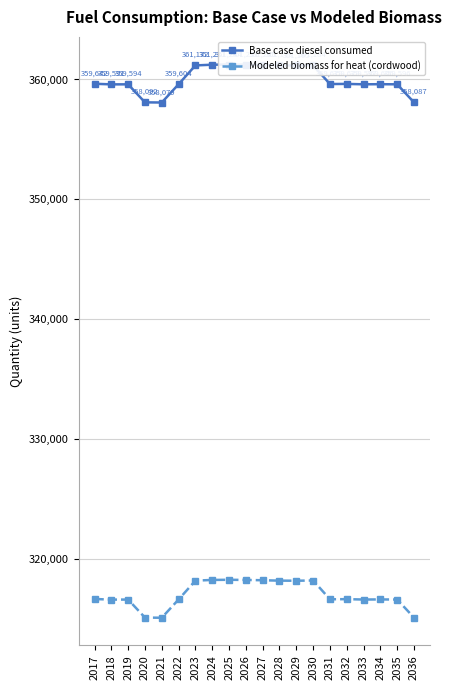

Reading right to left, what are all the values shown in this chart?

Base case diesel consumed: 358087.0	359596.0	359606.0	359597.0	359629.0	359619.0	361184.0	361165.0	361173.0	361205.0	361231.0	361244.0	361231.0	361172.0	359604.0	358079.0	358092.0	359594.0	359591.0	359642.0
Modeled biomass for heat (cordwood): 315129.6	316638.6	316648.6	316639.6	316671.6	316661.6	318226.6	318207.6	318215.6	318247.6	318273.6	318286.6	318273.6	318214.6	316646.6	315121.6	315134.6	316636.6	316633.6	316684.6